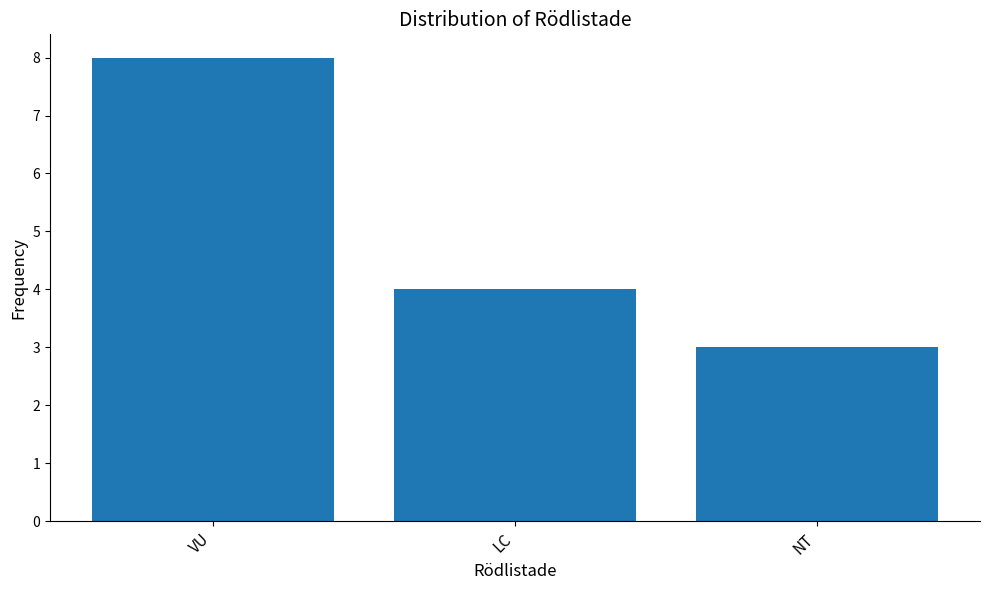

What is the difference between the values at LC and VU?

4